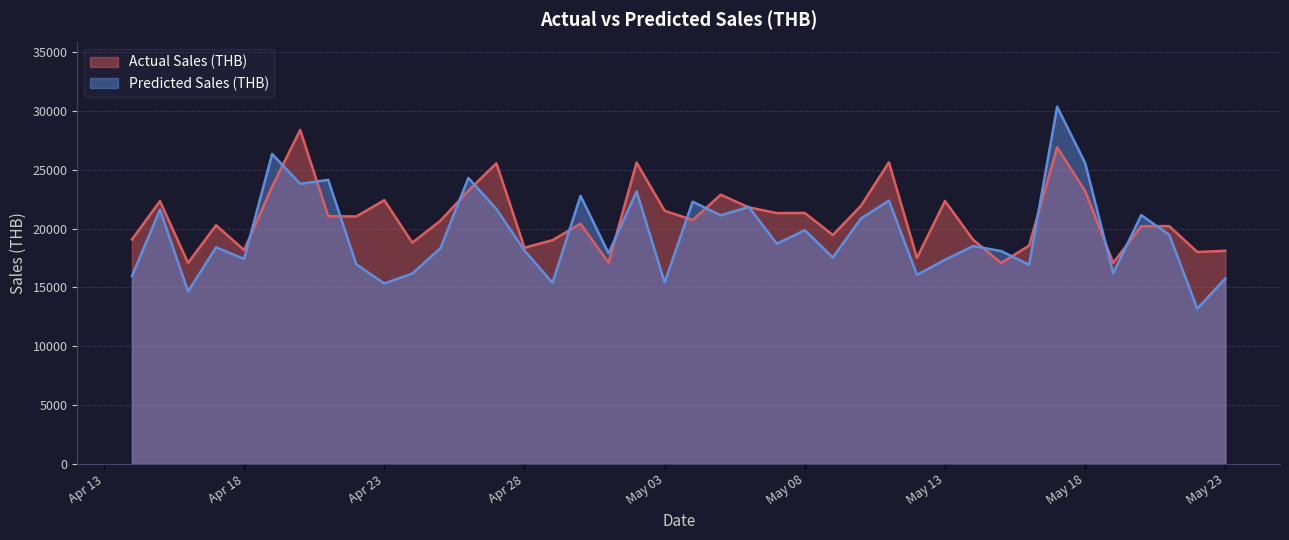

Rank the series at 2025-05-01 from highest to lowest value.

Predicted Sales (THB), Actual Sales (THB)